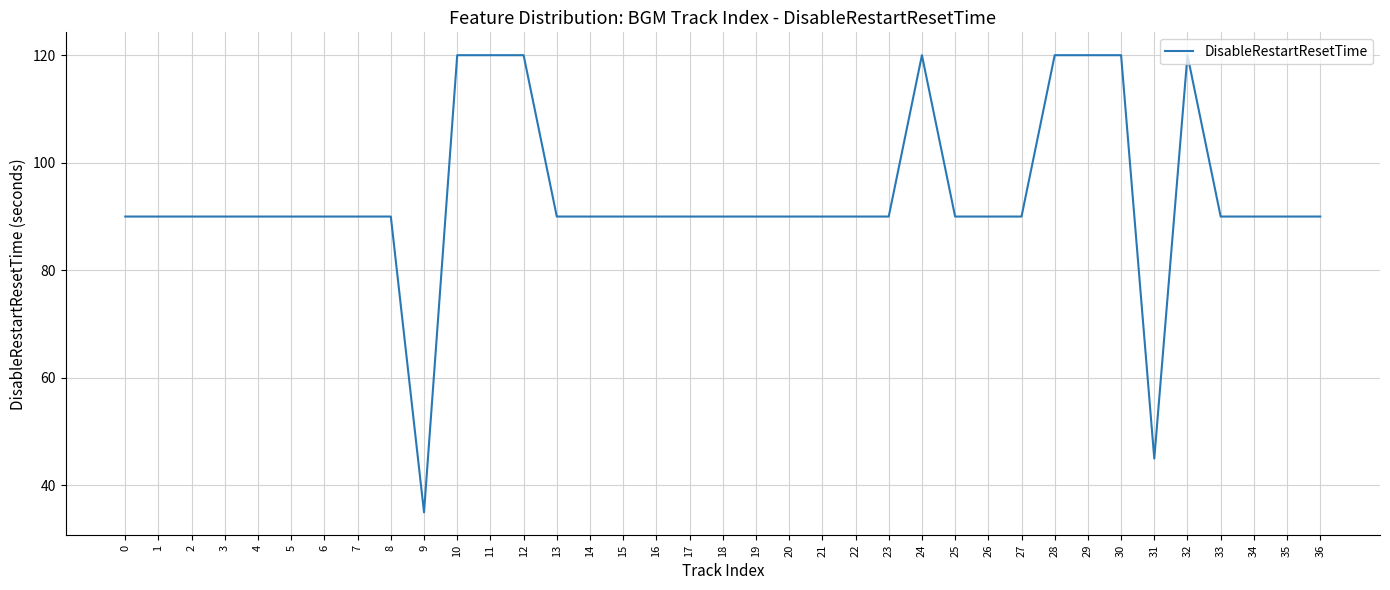

What is the ratio of the value at 7 to the value at 27?

1.0